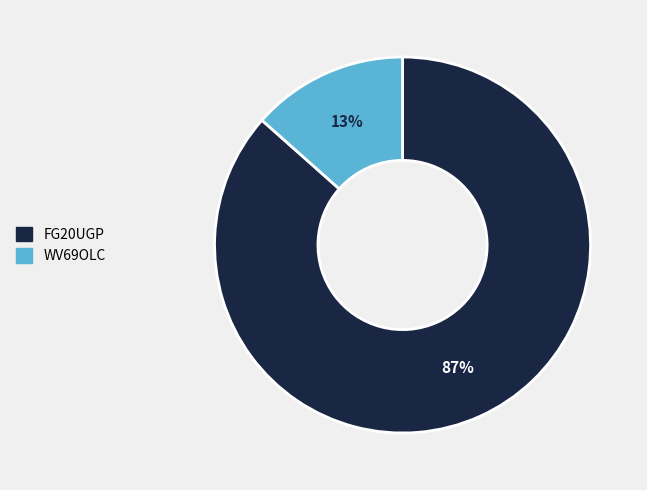

To the nearest percent, what percentage of the pie is WV69OLC?

13%